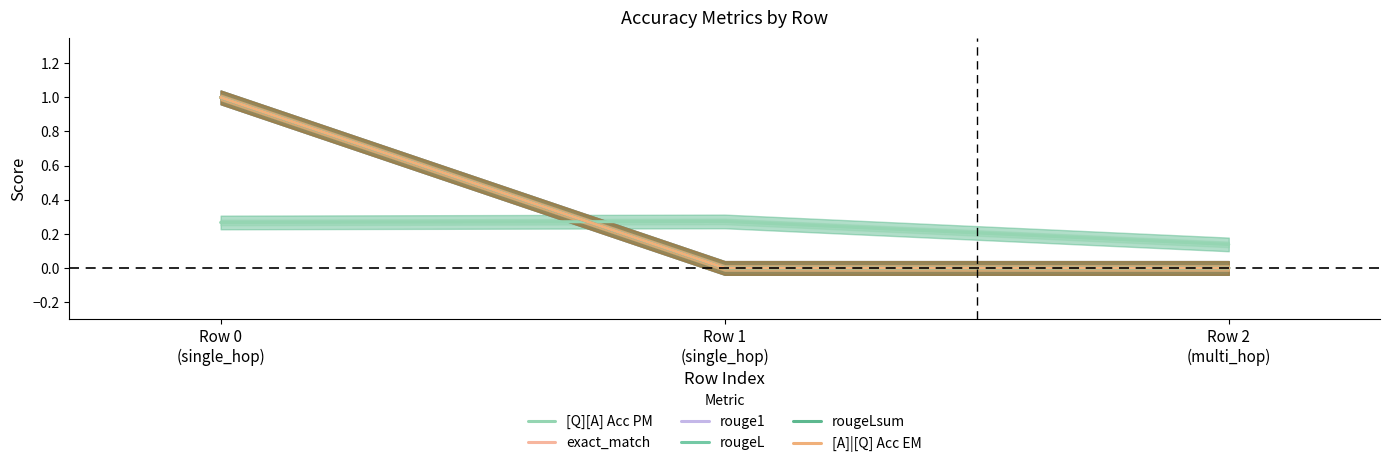

What is the difference between the highest and lowest values at Row 2
(multi_hop)?

0.1